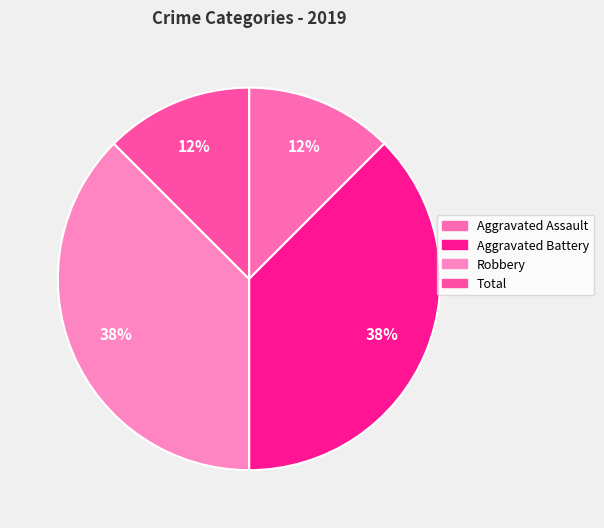

Is it true that Robbery is 38% of the pie?

True